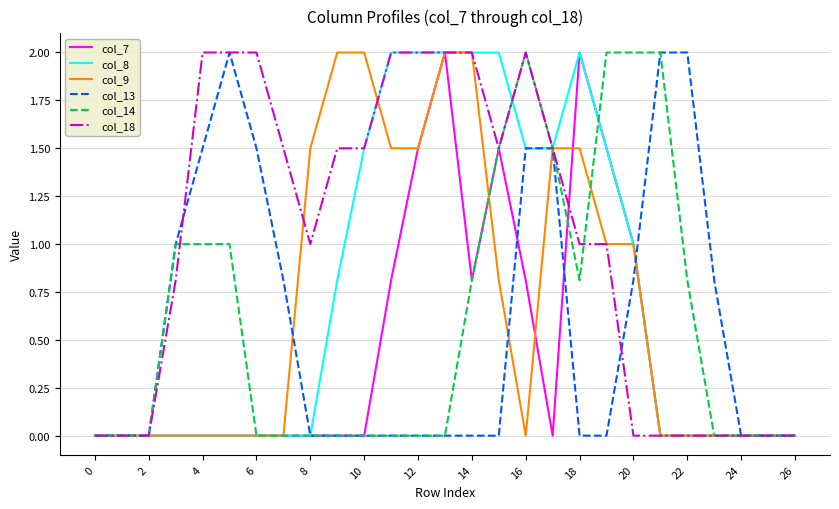

Which series has the largest total across all categories?

col_18